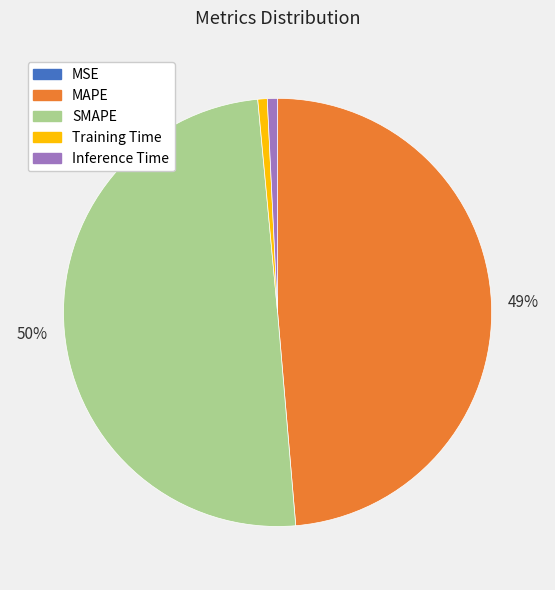

What is the largest slice in the pie chart?

SMAPE